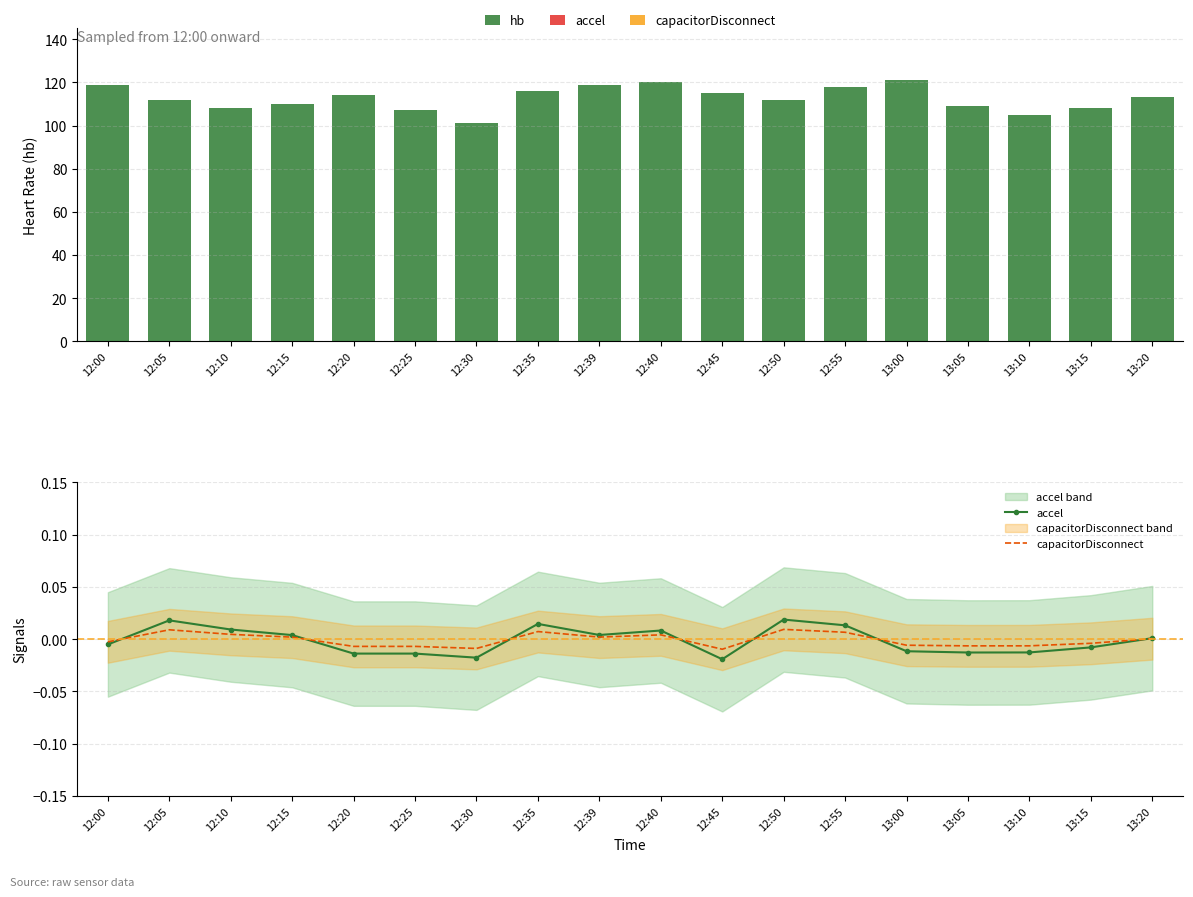

Reading left to right, list all the values displayed in this chart.

hb: 119.0	112.0	108.0	110.0	114.0	107.0	101.0	116.0	119.0	120.0	115.0	112.0	118.0	121.0	109.0	105.0	108.0	113.0
accel: -0.0	0.0	0.0	0.0	-0.0	-0.0	-0.0	0.0	0.0	0.0	-0.0	0.0	0.0	-0.0	-0.0	-0.0	-0.0	0.0
capacitorDisconnect: -0.0	0.0	0.0	0.0	-0.0	-0.0	-0.0	0.0	0.0	0.0	-0.0	0.0	0.0	-0.0	-0.0	-0.0	-0.0	0.0